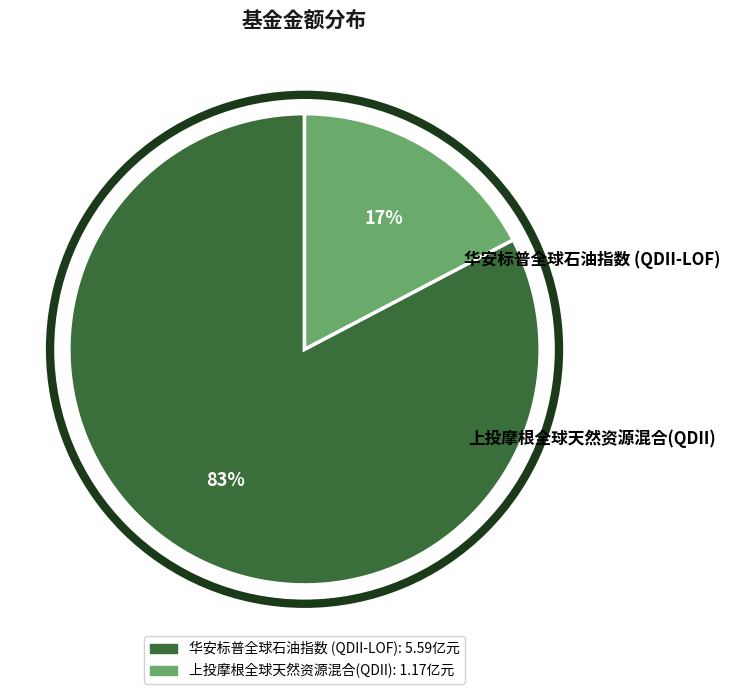

True or false: 上投摩根全球天然资源混合(QDII) accounts for 32% of the total.

False